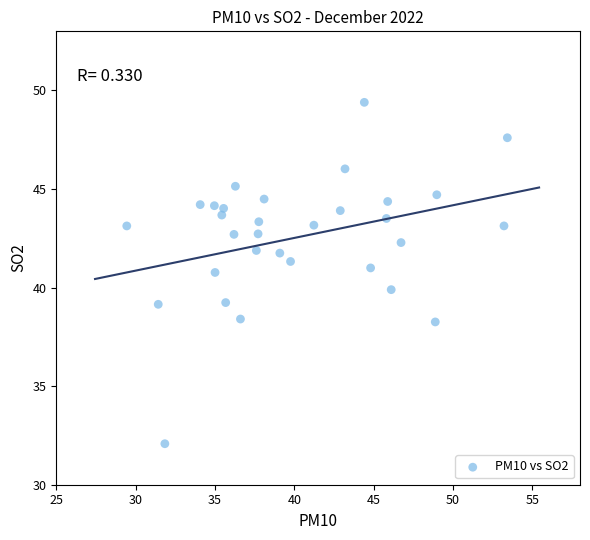

What is the range of Y values (max minus min)?

17.3